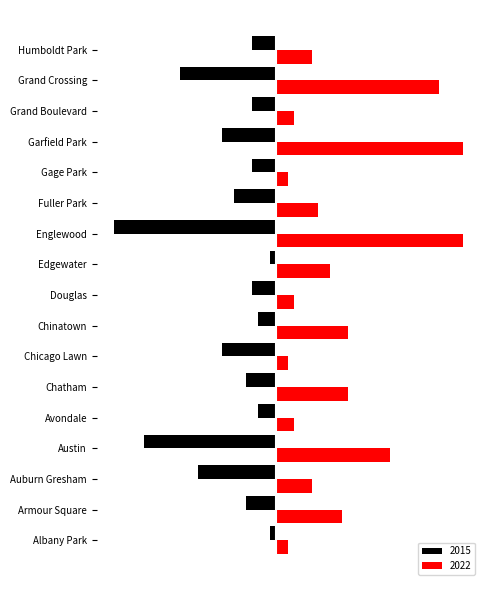

What position from the right is Chicago Lawn?

11